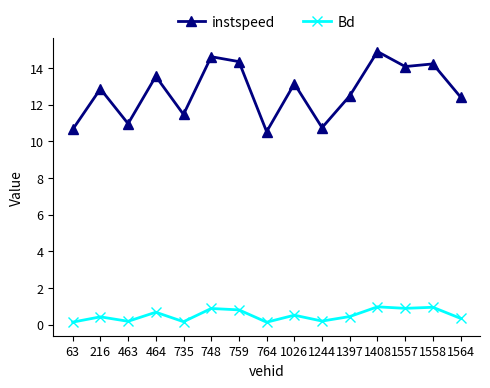

What is the difference between the instspeed values at 735 and 1564?

0.9